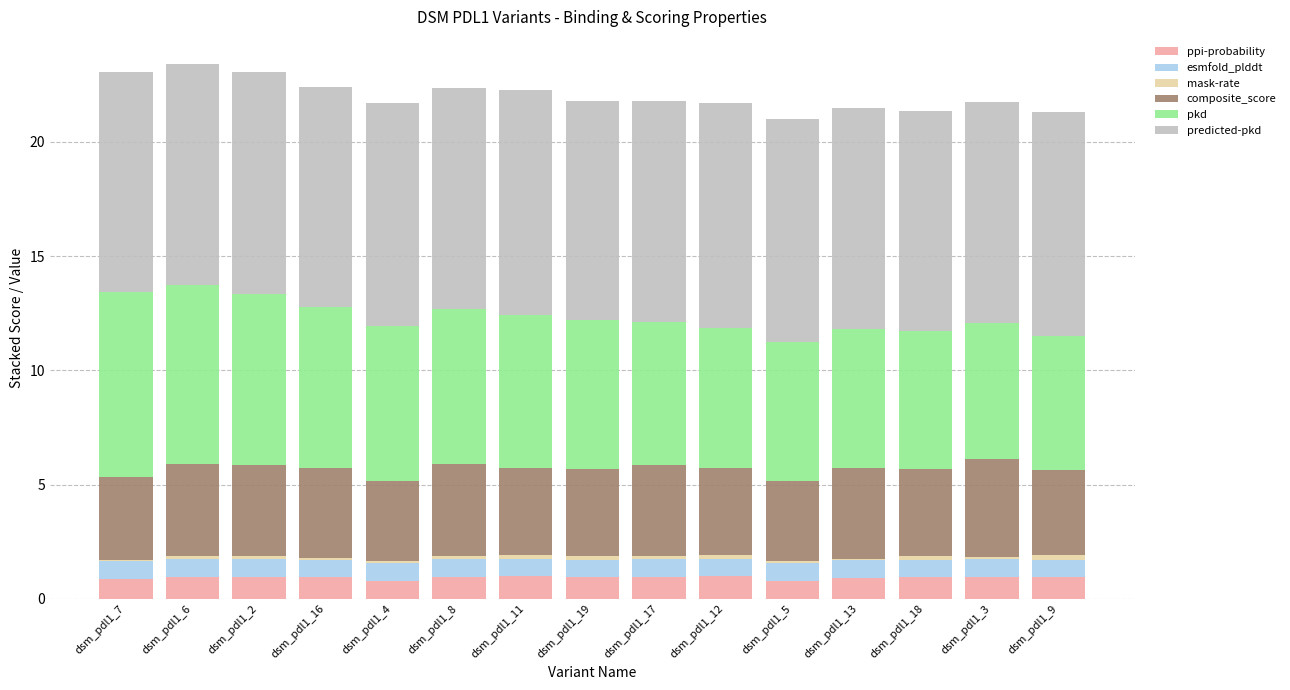

Are the bars grouped side by side (vs. stacked)?

No